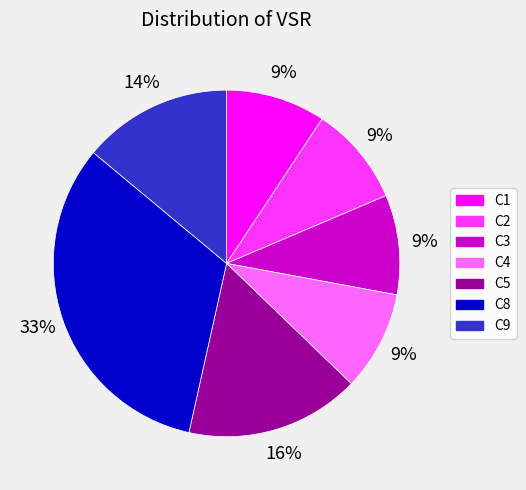

Which slice is the largest?

C8